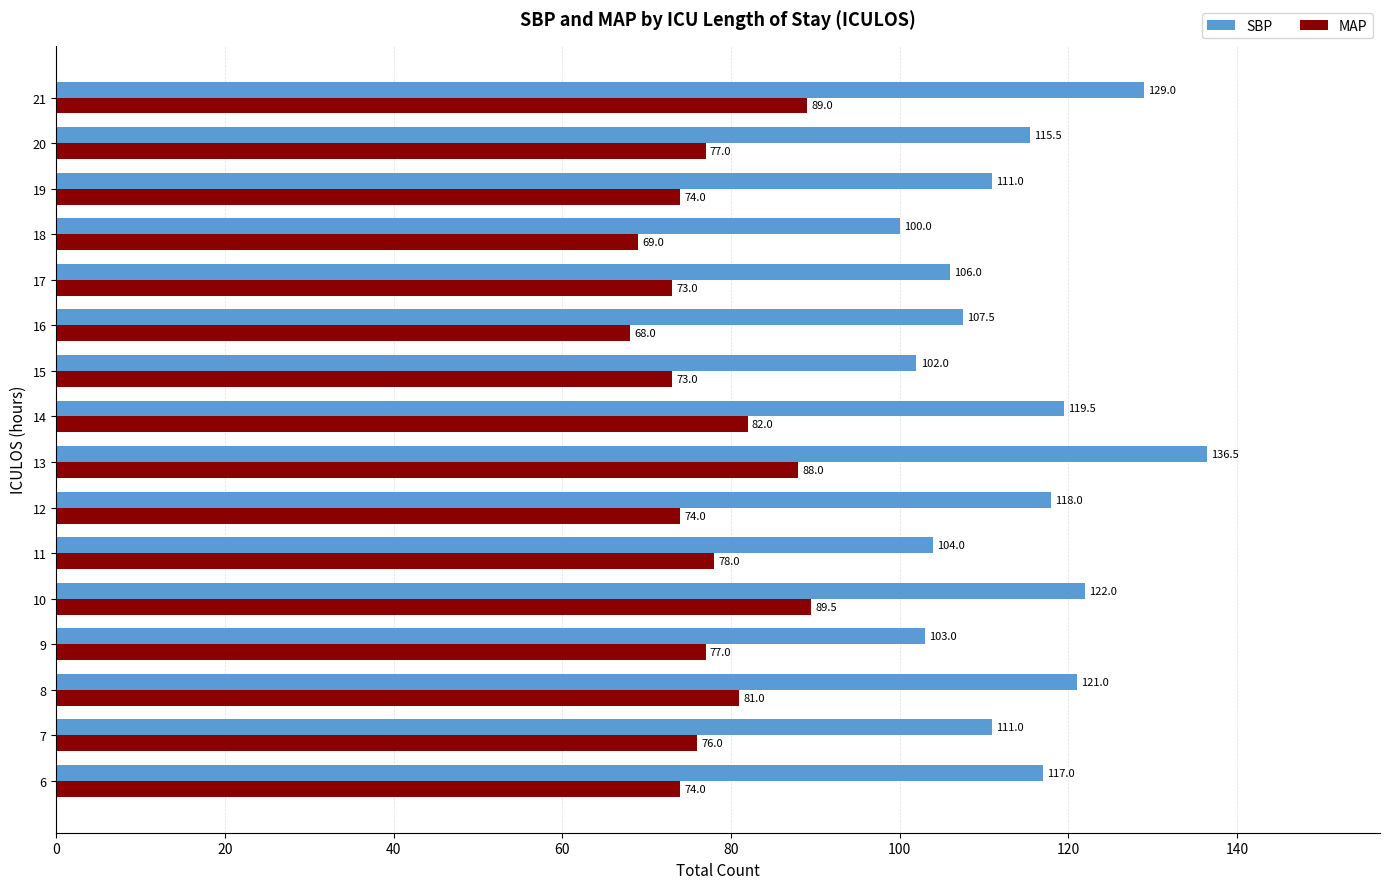

At which category is the sum across all series the highest?

13